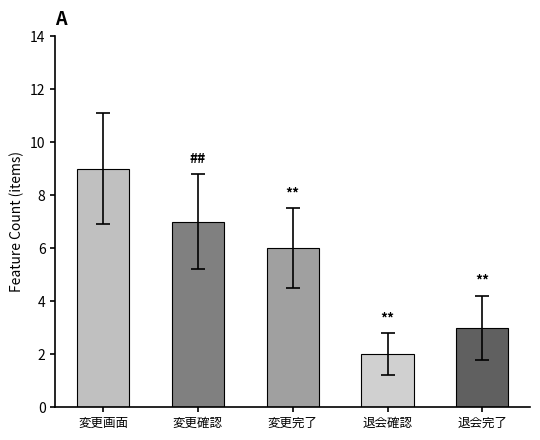

Count the number of data series in this chart.

1